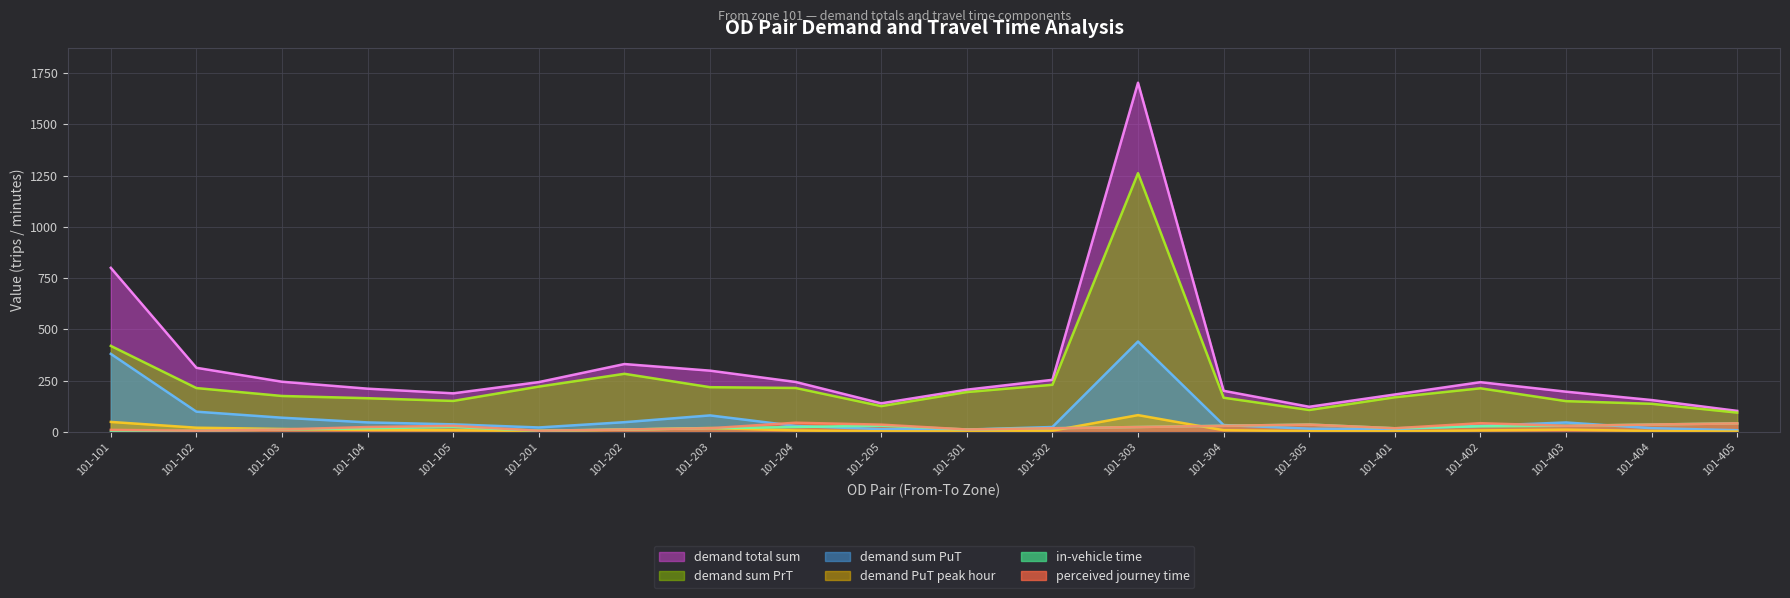

After their last crossing, which series has the higher values: demand PuT peak hour or in-vehicle time?

in-vehicle time